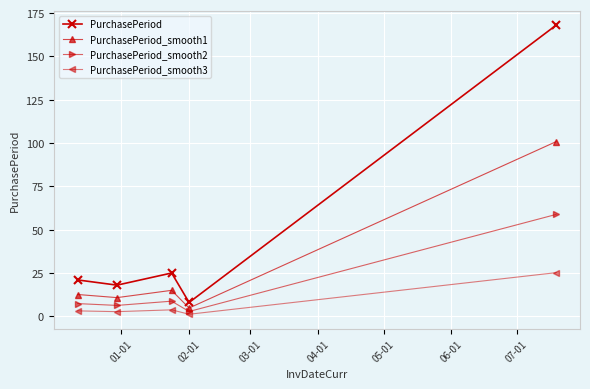

True or false: PurchasePeriod and PurchasePeriod_smooth3 intersect in this chart.

False